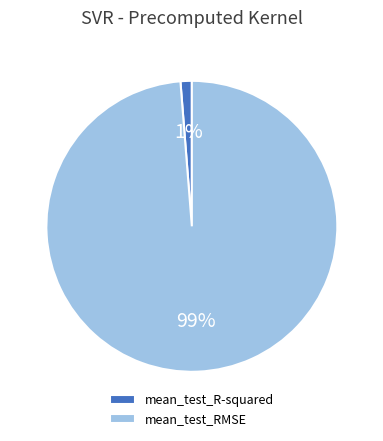

Which category has the smallest portion of the pie?

mean_test_R-squared